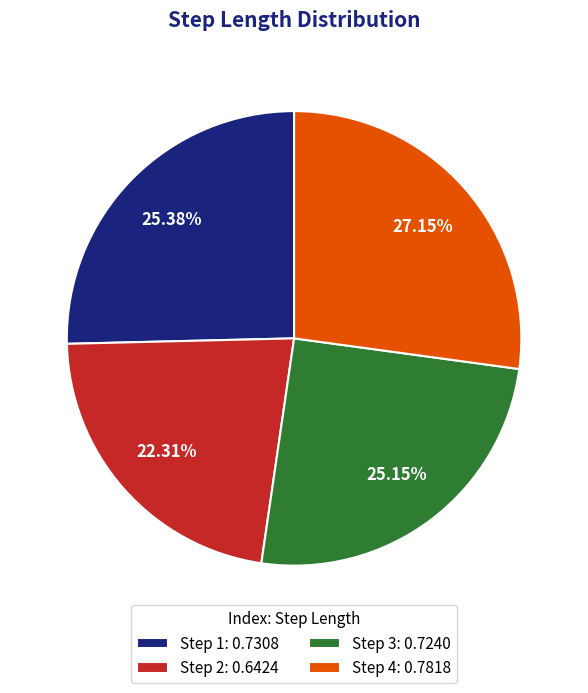

Which has a higher value, Step 4: 0.7818 or Step 2: 0.6424?

Step 4: 0.7818